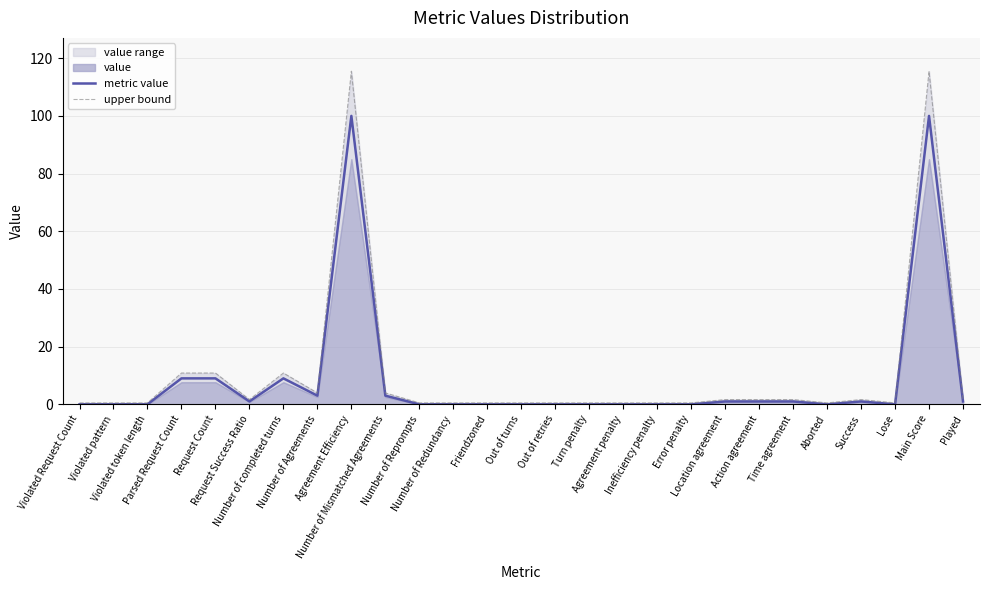

At which category is the sum across all series the highest?

Agreement Efficiency